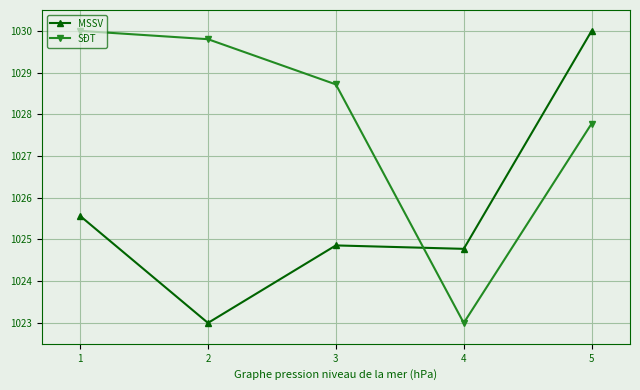

What are all the series names shown in the legend?

MSSV, SĐT